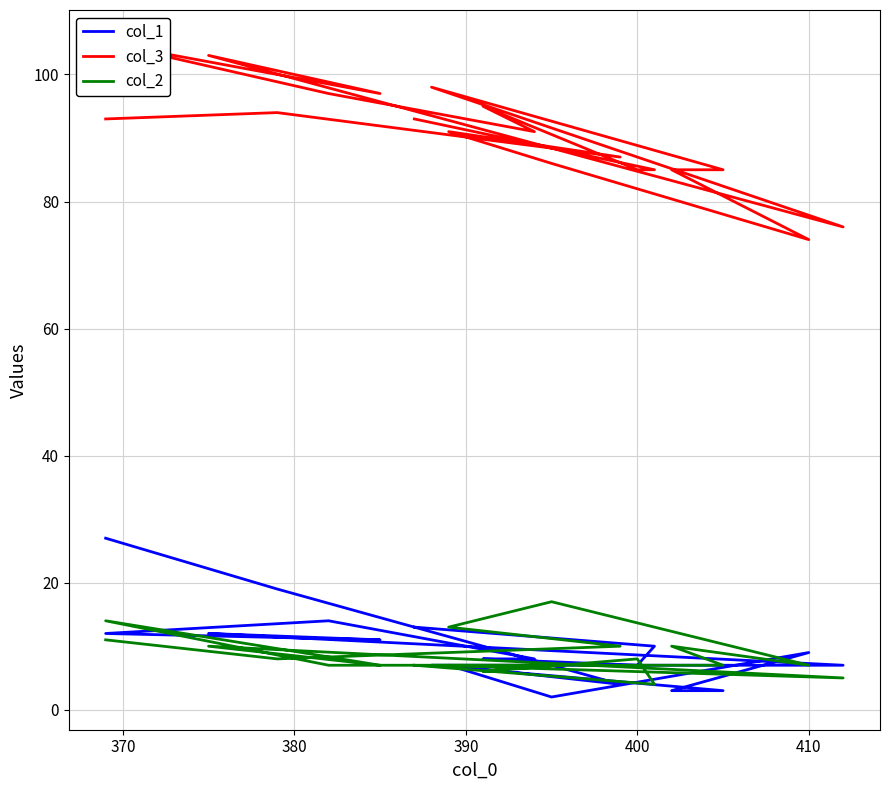

How many data points in col_3 are less than 91?

8